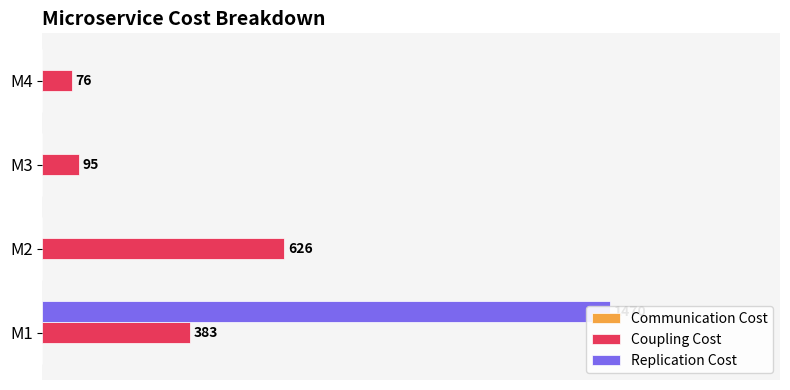

Which has a higher value, 250 or 0?

250